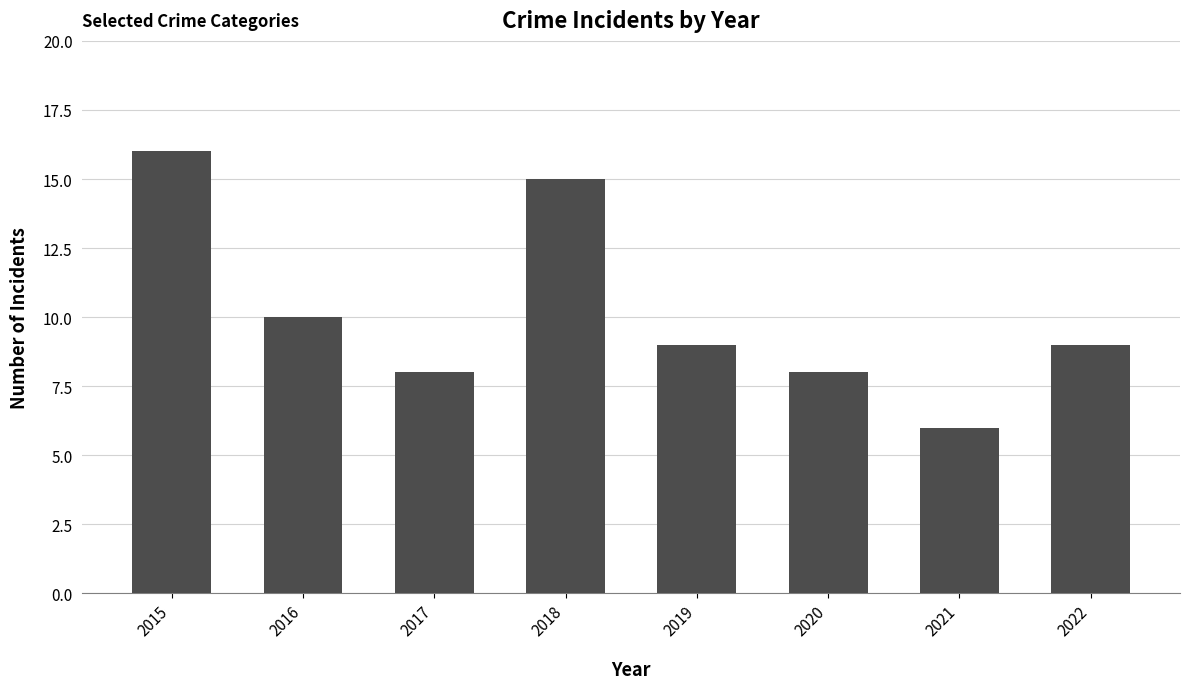

Reading right to left, list all the values displayed in this chart.

9	6	8	9	15	8	10	16